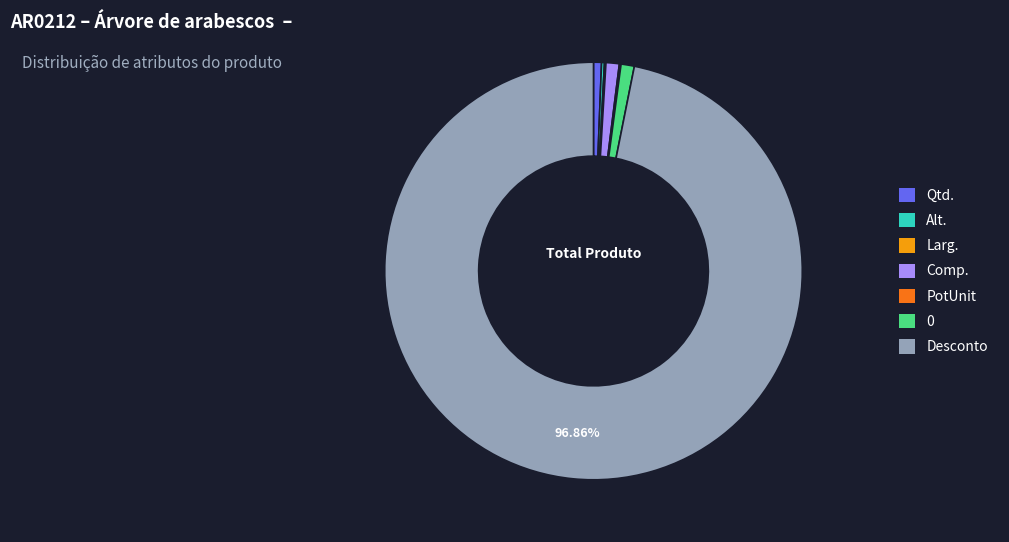

Between Desconto and Qtd., which is larger?

Desconto